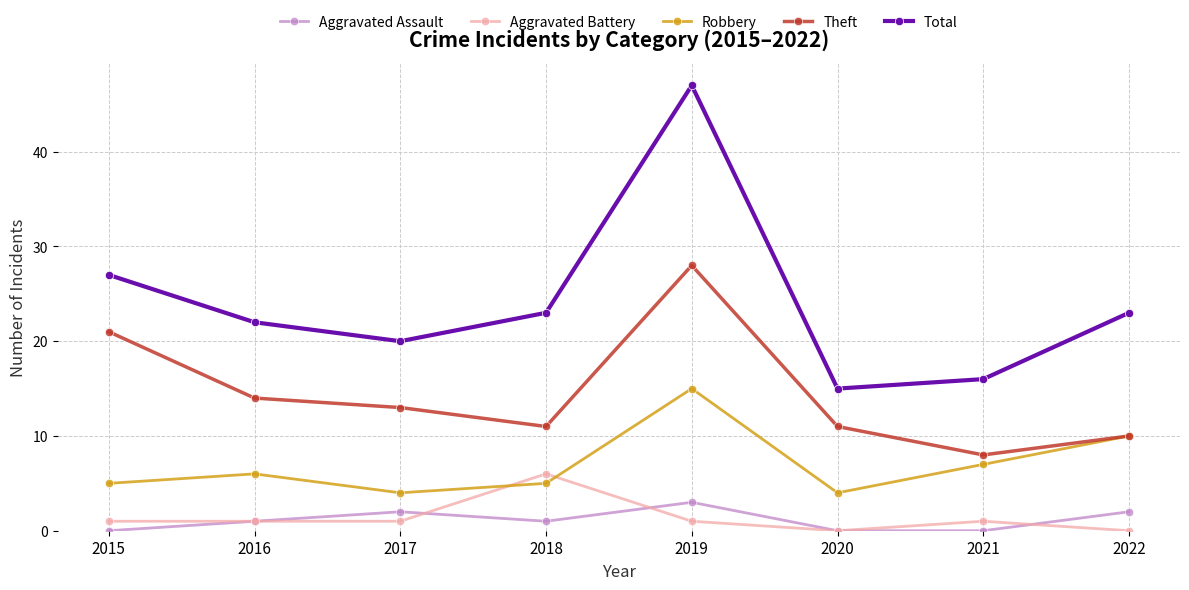

Which series ends up on top after the final intersection of Aggravated Battery and Robbery?

Robbery